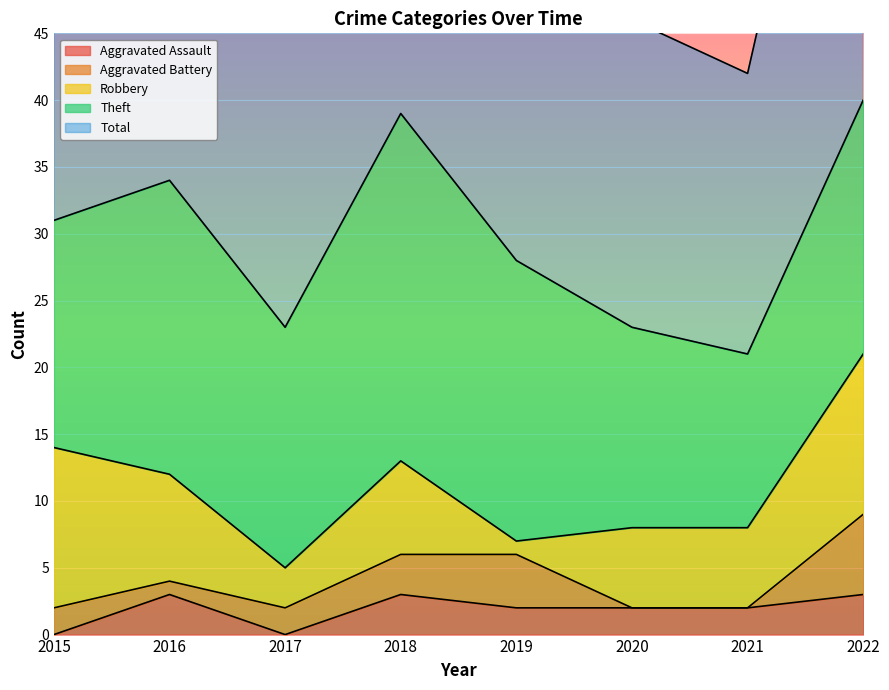

Reading right to left, extract all data points from this chart.

Aggravated Assault: 2022=3	2021=2	2020=2	2019=2	2018=3	2017=0	2016=3	2015=0
Aggravated Battery: 2022=6	2021=0	2020=0	2019=4	2018=3	2017=2	2016=1	2015=2
Robbery: 2022=12	2021=6	2020=6	2019=1	2018=7	2017=3	2016=8	2015=12
Theft: 2022=19	2021=13	2020=15	2019=21	2018=26	2017=18	2016=22	2015=17
Total: 2022=40	2021=21	2020=23	2019=28	2018=39	2017=24	2016=34	2015=31